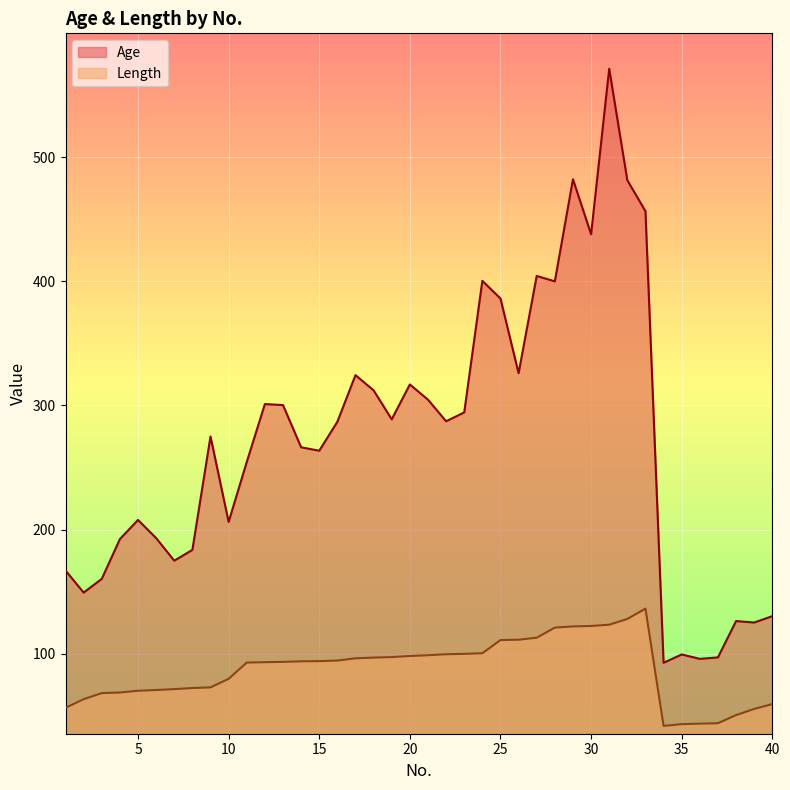

Reading right to left, list all the values displayed in this chart.

Age: 130.4	125.2	126.4	97.2	96.0	99.5	92.8	456.4	481.3	571.1	437.9	482.1	399.9	404.3	326.0	386.1	400.3	294.4	287.3	304.7	316.9	288.9	312.2	324.4	286.9	263.6	266.3	300.3	301.1	254.5	206.2	275.0	183.7	175.0	193.2	207.8	192.4	160.4	149.3	167.1
Length: 59.6	55.6	50.7	44.1	43.8	43.4	42.0	136.4	128.1	123.5	122.5	122.1	121.2	113.0	111.4	111.1	100.5	100.0	99.7	98.9	98.3	97.4	97.0	96.4	94.6	94.2	94.0	93.5	93.3	93.0	79.9	73.0	72.5	71.6	70.9	70.3	68.9	68.4	63.5	56.6